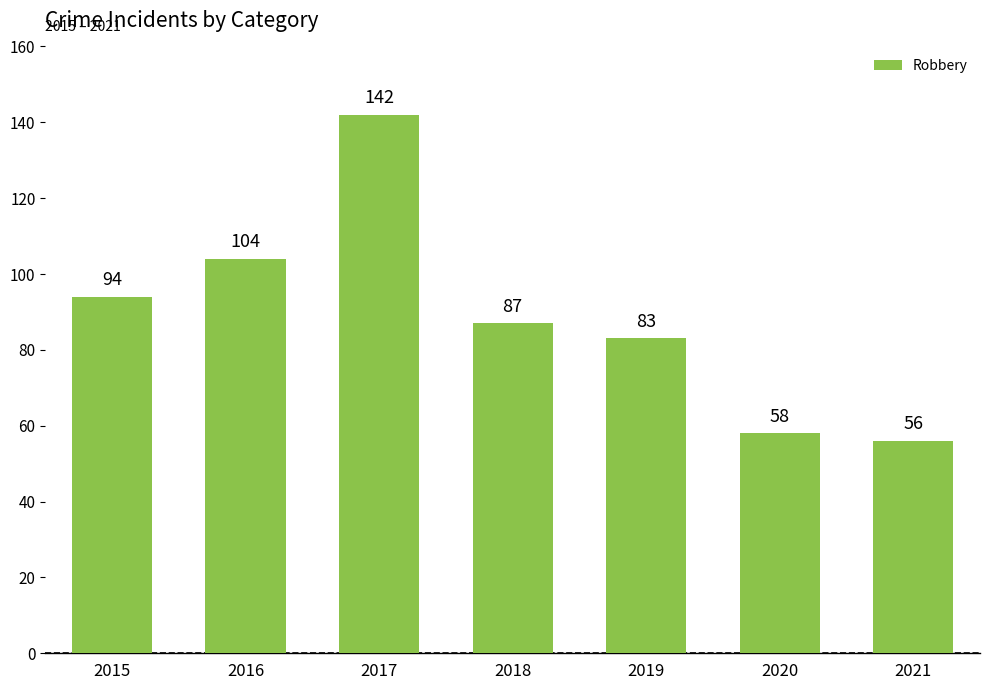

List the labels in order of value, largest first.

2017, 2016, 2015, 2018, 2019, 2020, 2021